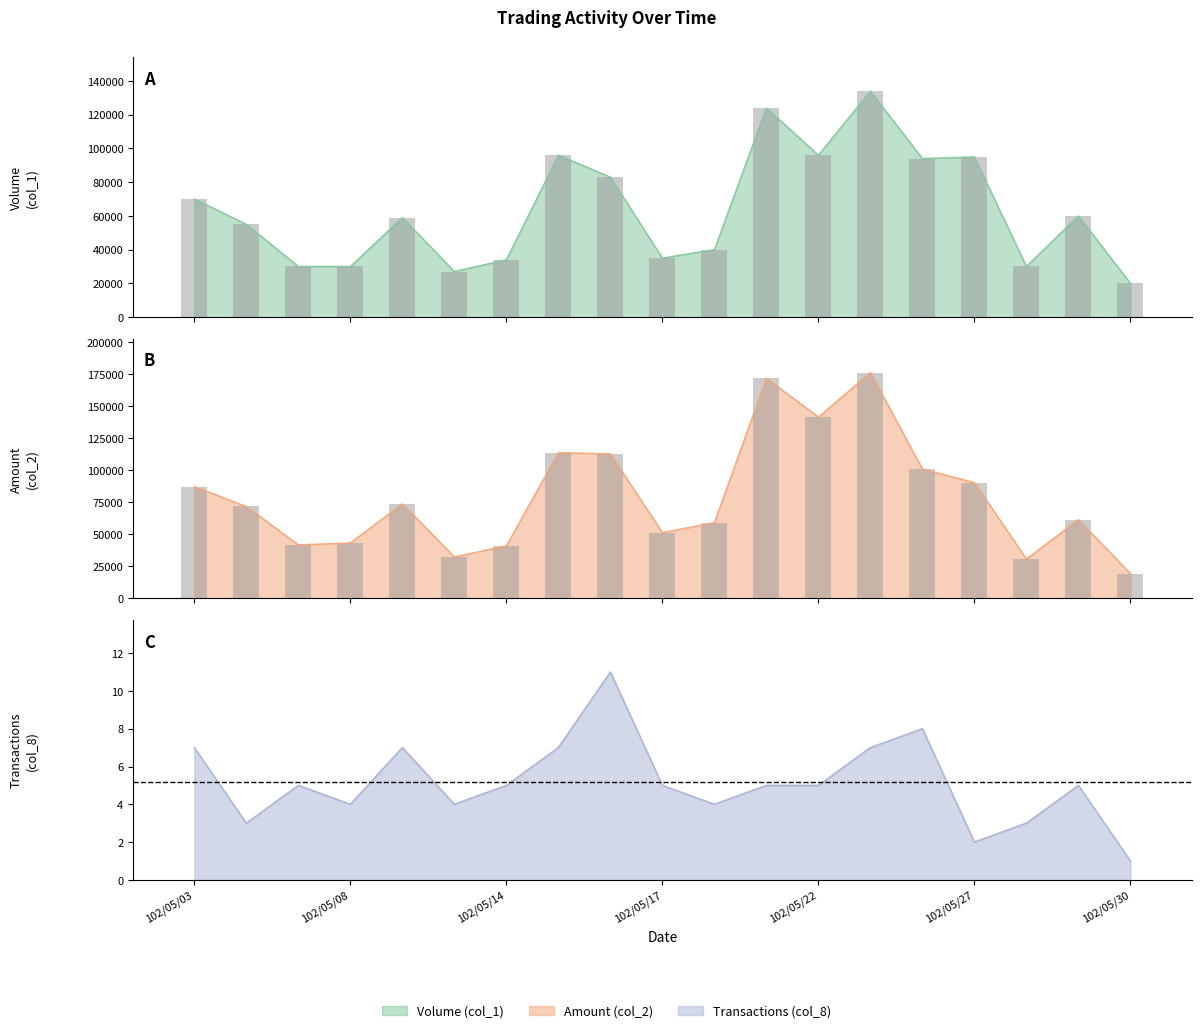

What are all the series names shown in the legend?

Volume (col_1), Amount (col_2), Transactions (col_8)